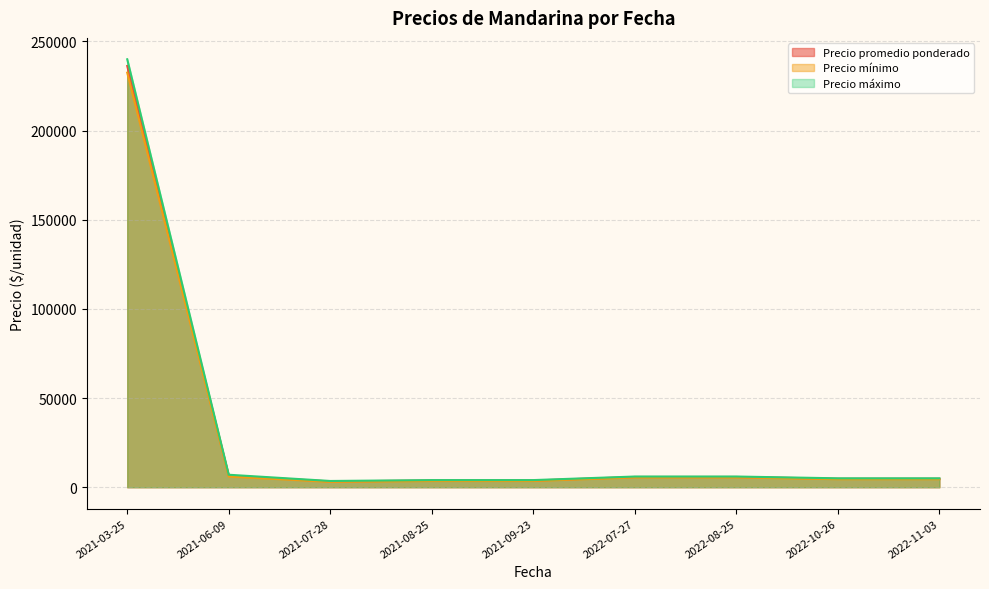

What is the maximum value shown in the chart?

240000